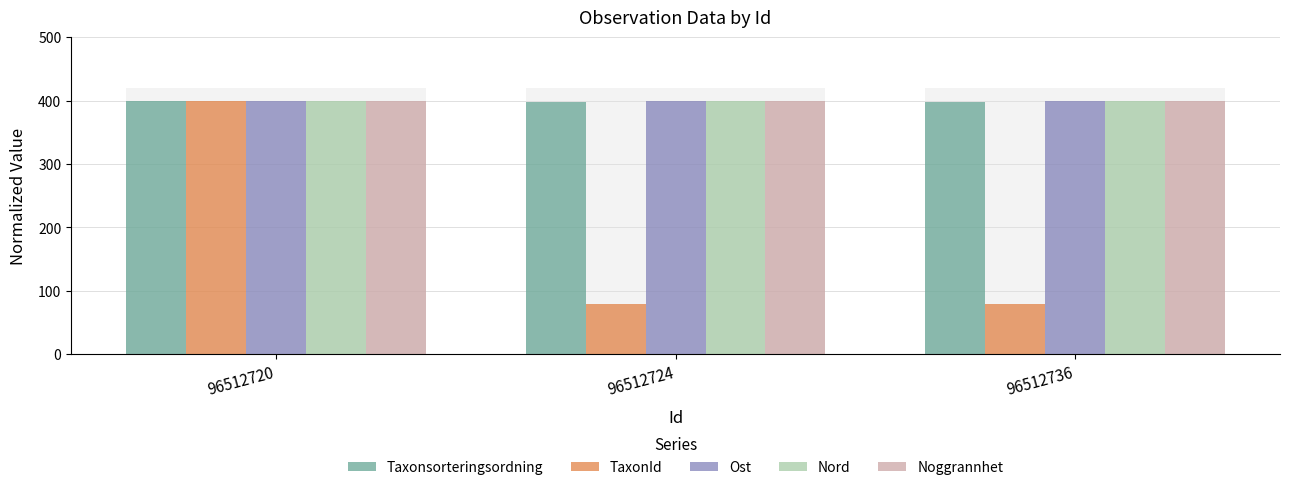

What is the value of the Taxonsorteringsordning bar at the 3rd from the left?

397.8